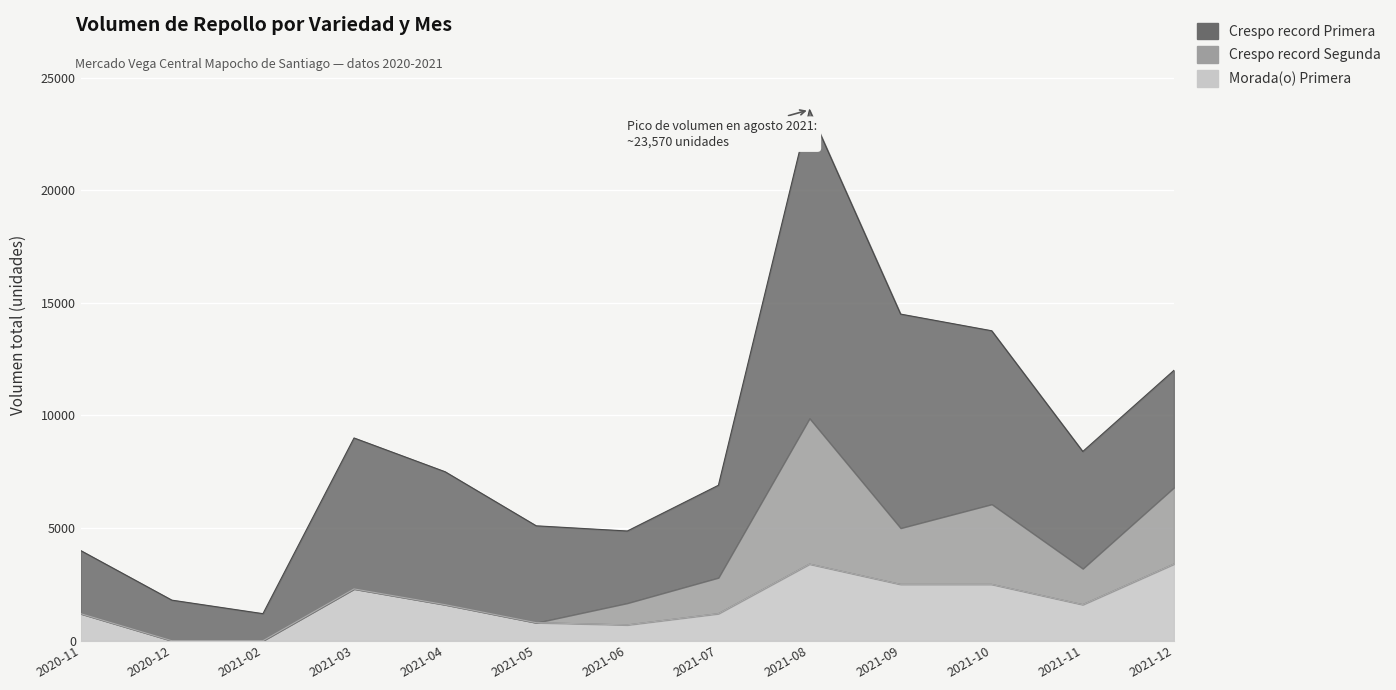

What is the difference between the maximum and minimum values in the Crespo record Segunda series?

6470